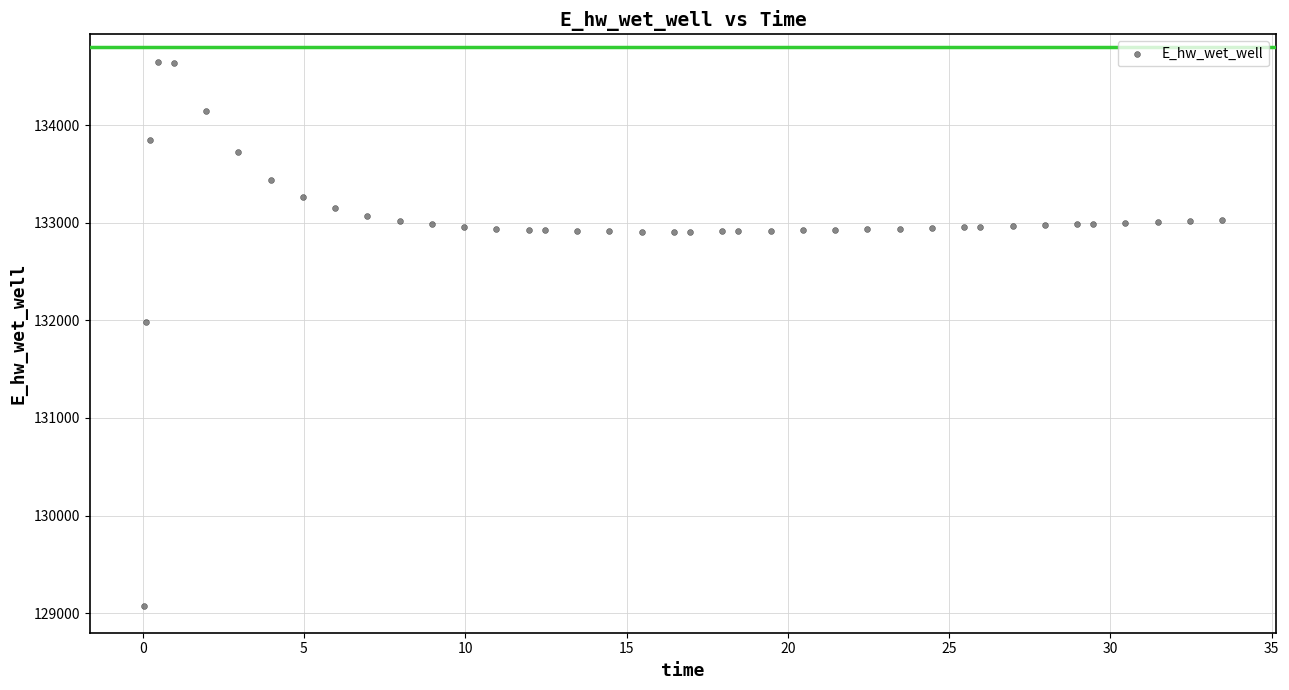

What Y value in the scatter plot is closest to 131864?

131985.9